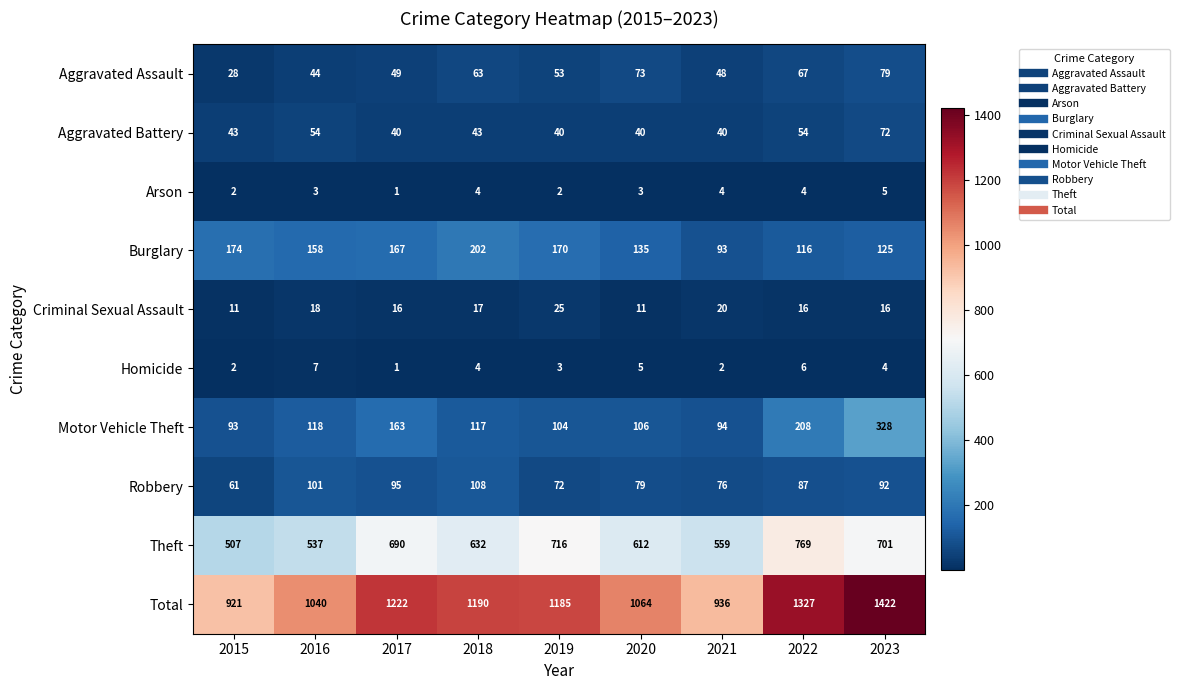

At which category does the chart reach its peak across all series?

2023